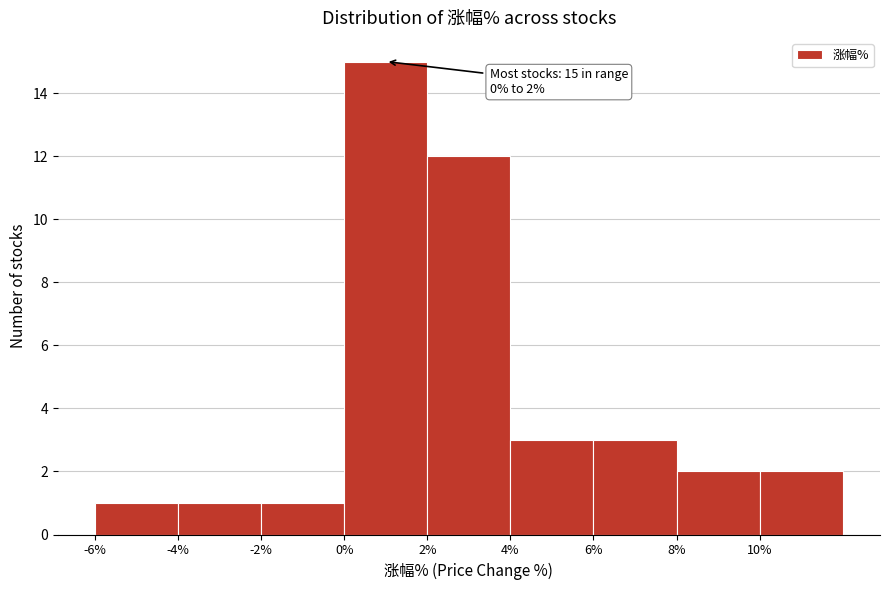

Which range on the x-axis has the tallest bar?

0 to 2